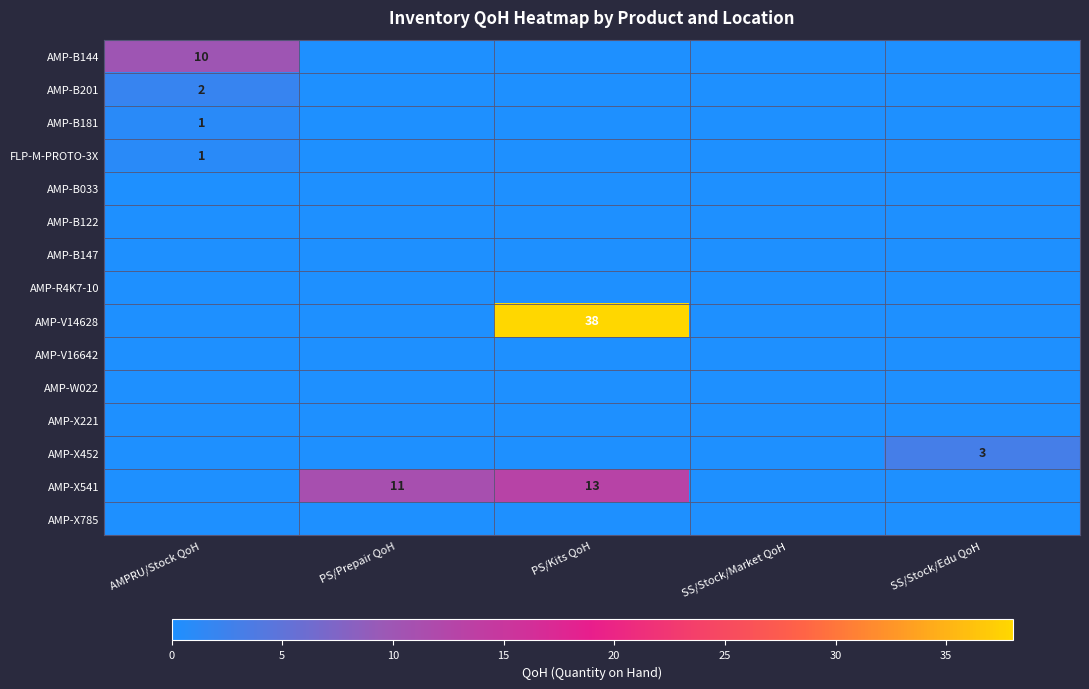

What is the difference between the highest and lowest values at PS/Prepair QoH?

11